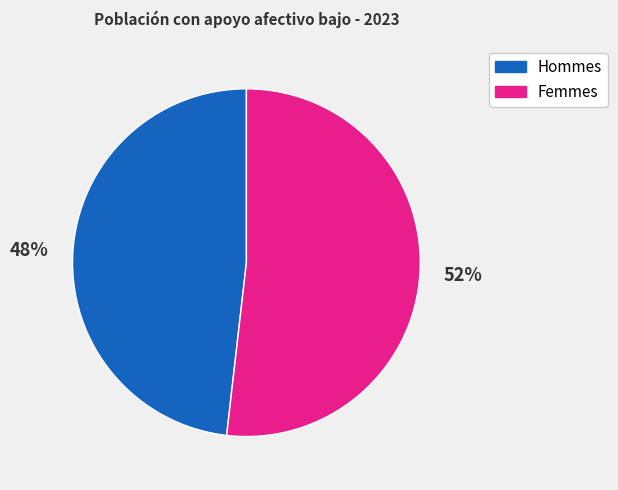

To the nearest percent, what is the average slice percentage?

50%